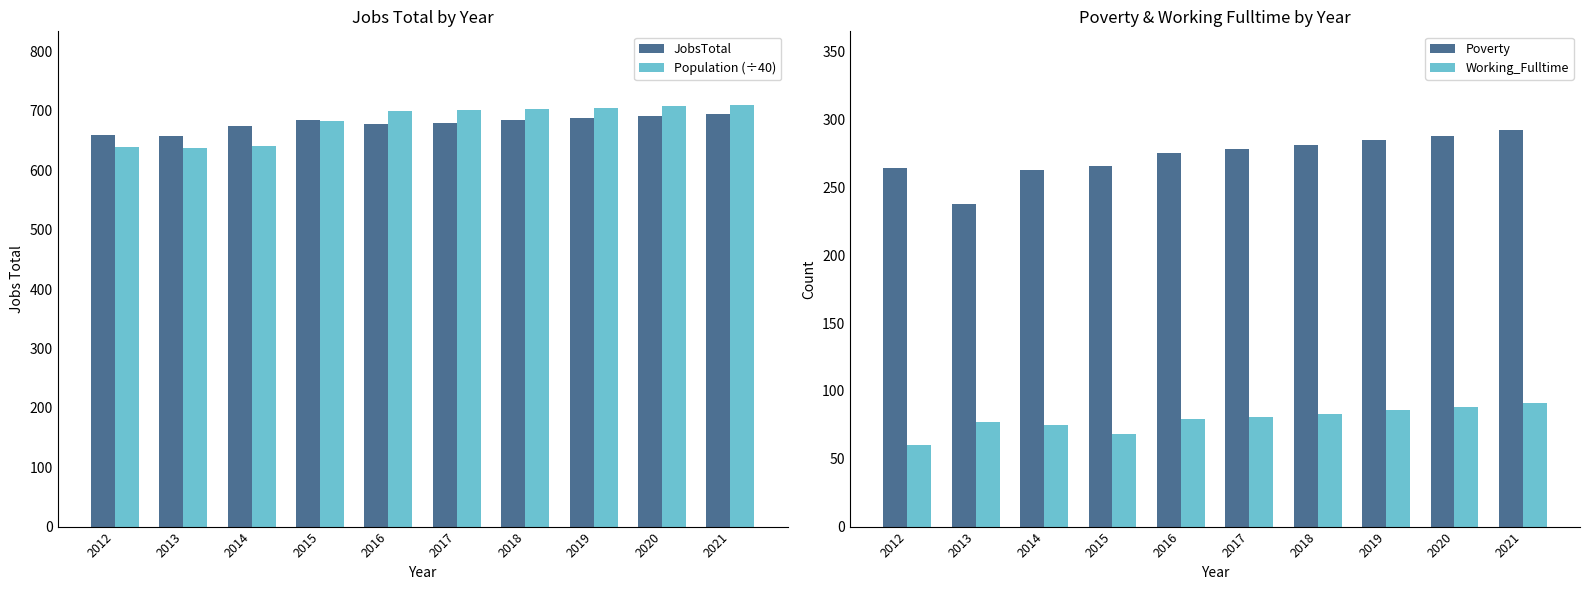

Are the bars grouped side by side (vs. stacked)?

Yes